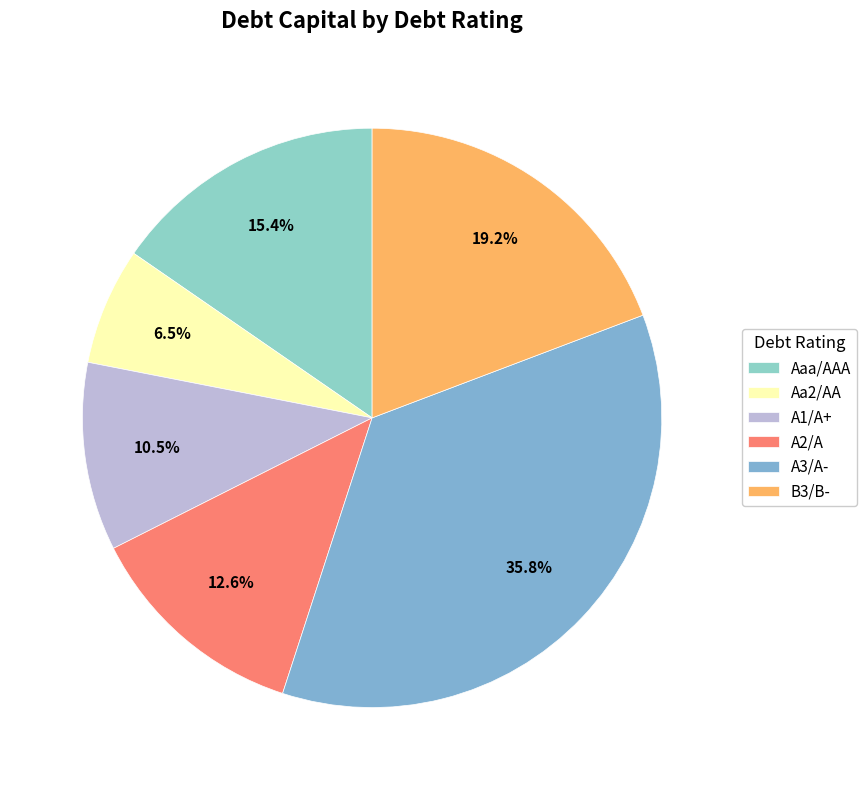

What is the smallest slice in the pie chart?

Aa2/AA